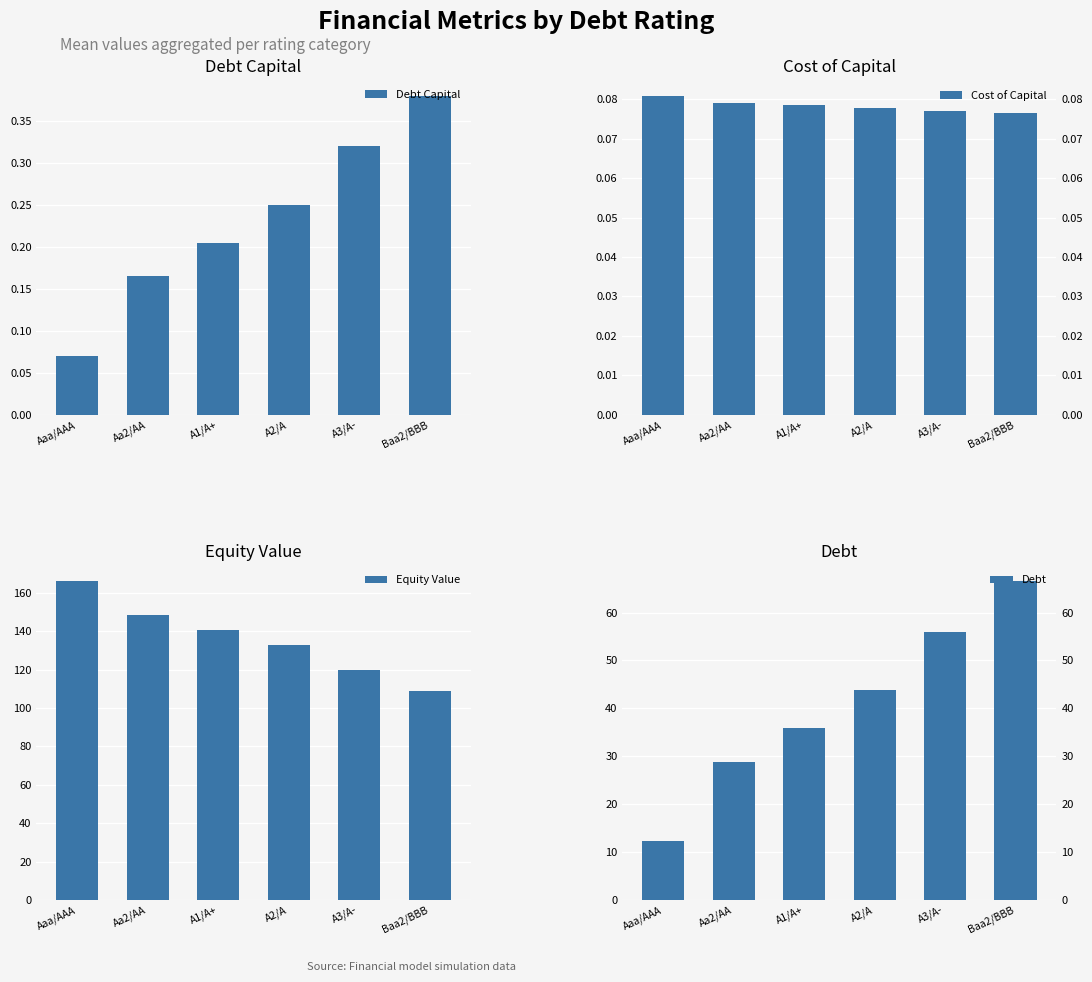

True or false: Cost of Capital has a value of 0.1 at A1/A+.

True